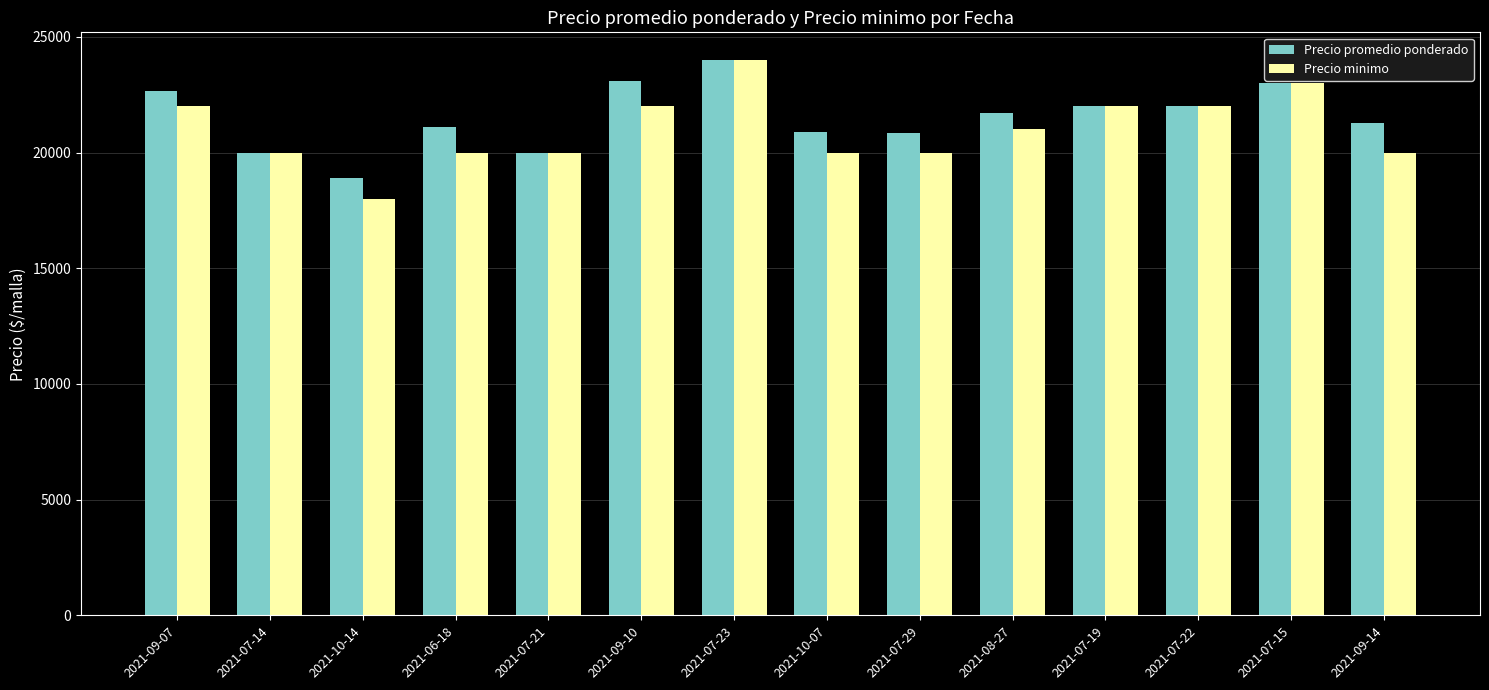

What is the difference between the Precio minimo values at 2021-09-10 and 2021-07-23?

2000